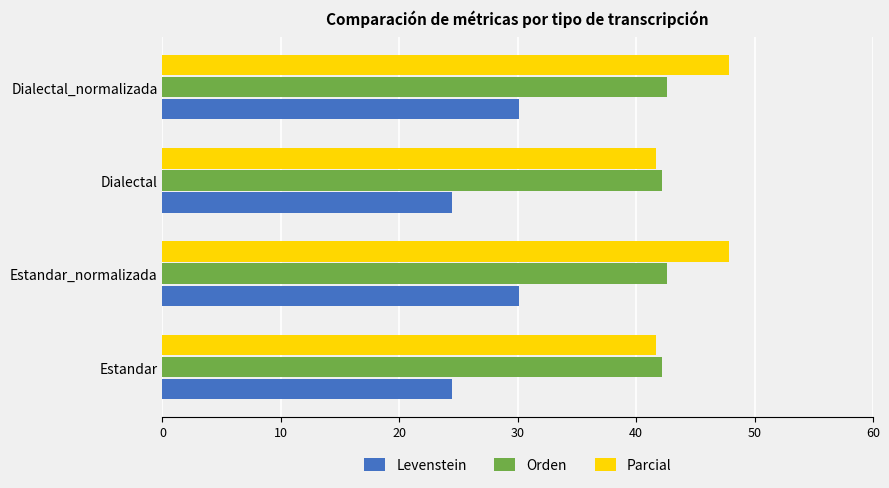

What is the difference between the highest and lowest values at Dialectal?

17.8